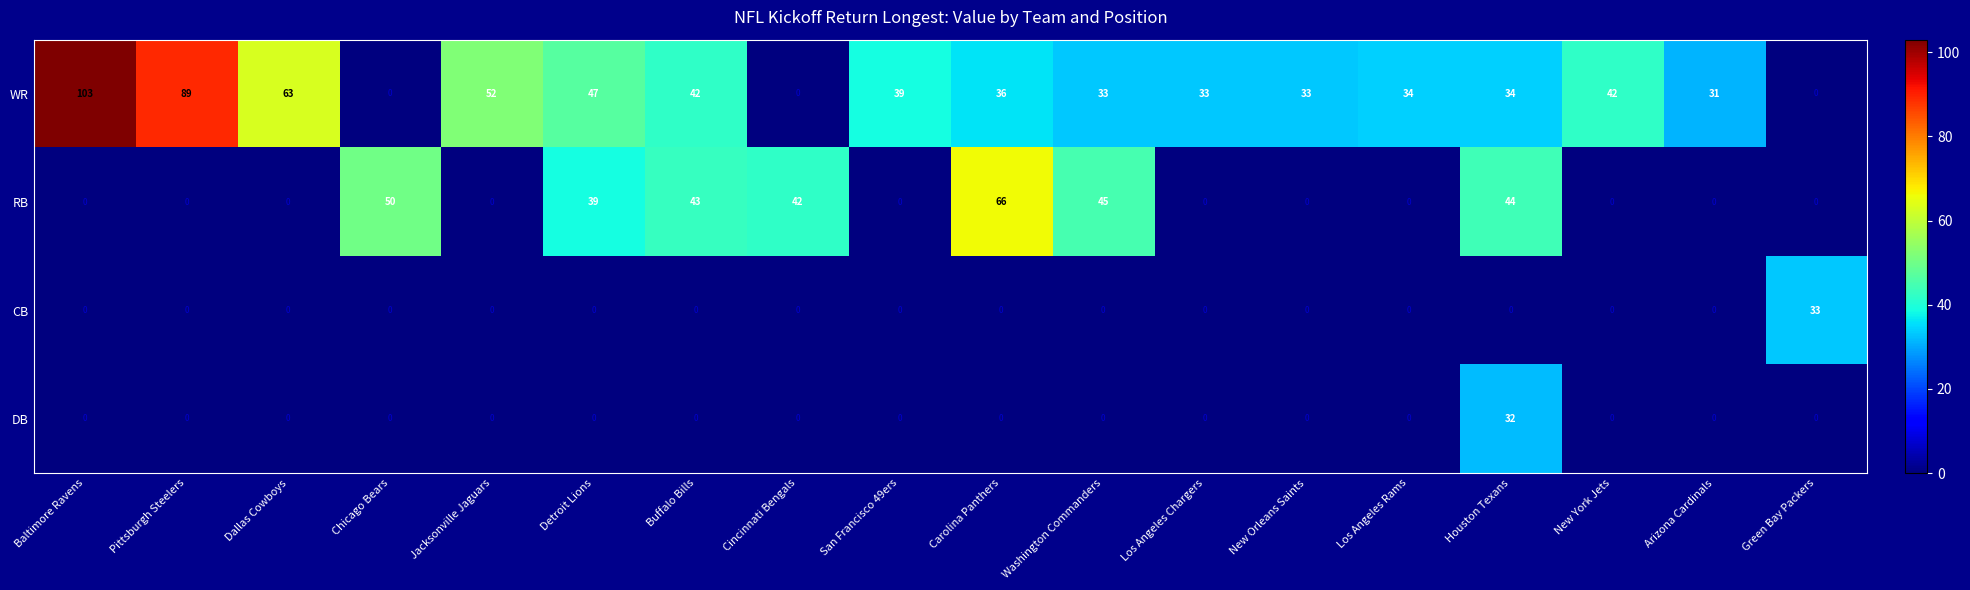

The CB series shows -23 at Pittsburgh Steelers. True or false?

False